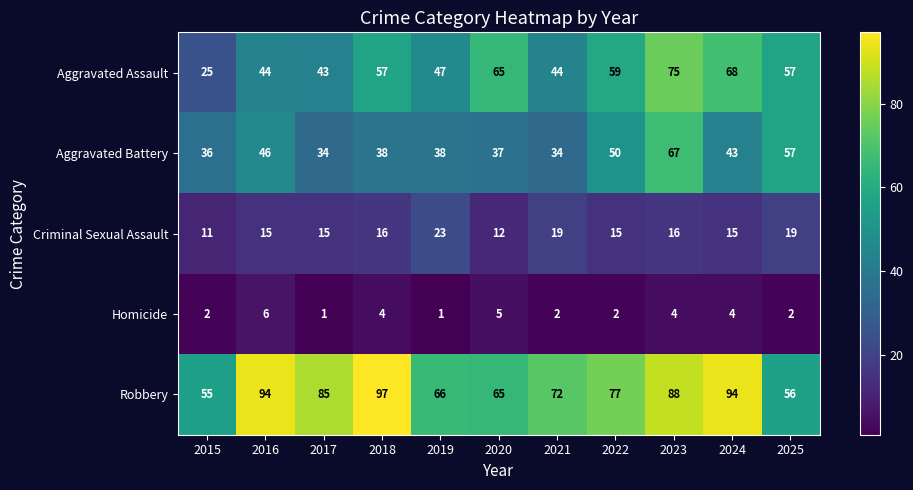

Which series has the widest spread of values?

Aggravated Assault